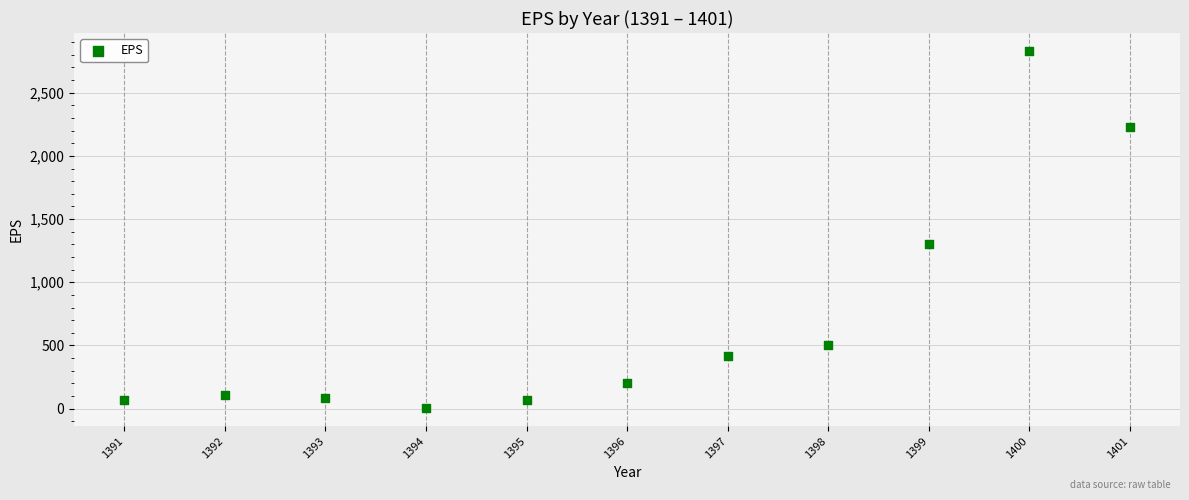

What is the average X value?

1396.0